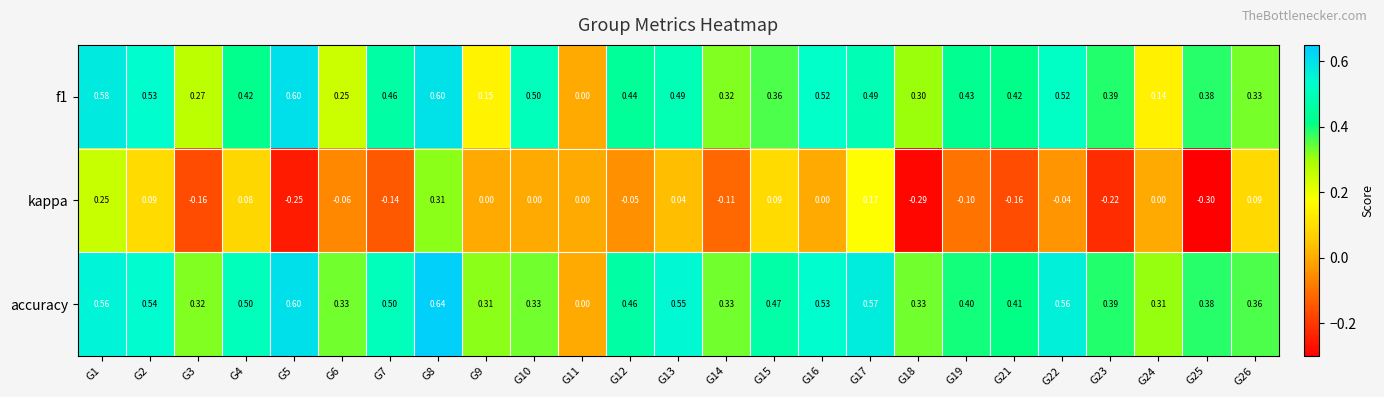

Which series changed the most between G17 and G21?

kappa